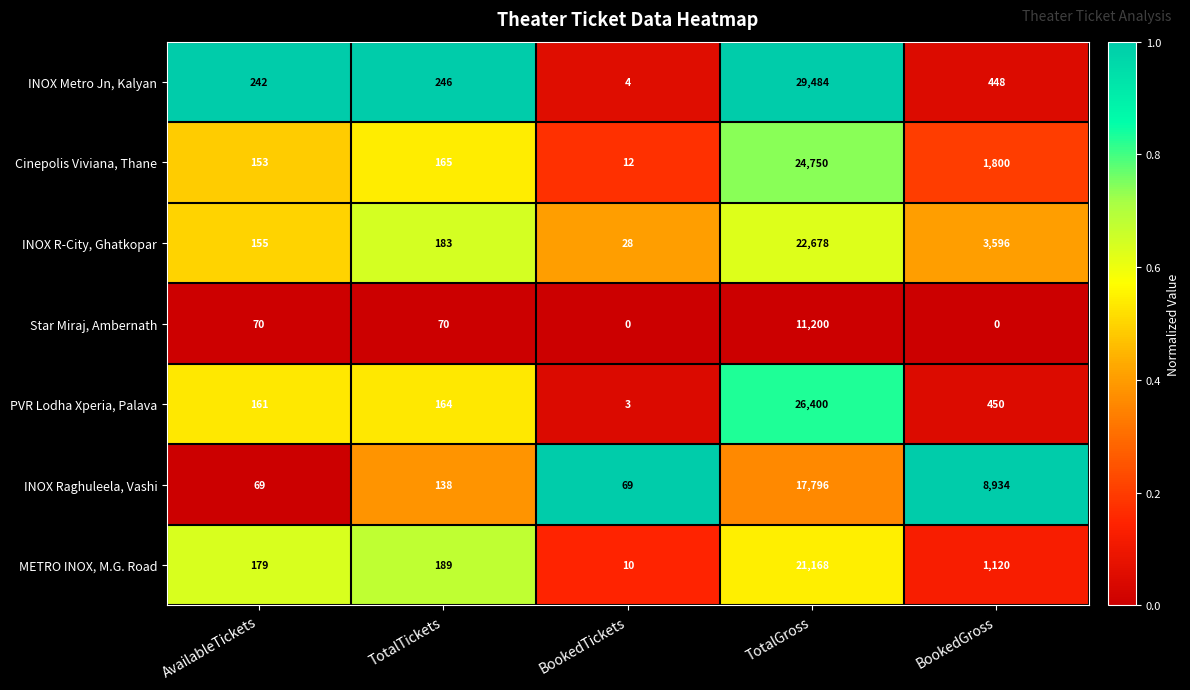

At TotalTickets, list the series in order from largest to smallest.

INOX Metro Jn, Kalyan, METRO INOX, M.G. Road, INOX R-City, Ghatkopar, Cinepolis Viviana, Thane, PVR Lodha Xperia, Palava, INOX Raghuleela, Vashi, Star Miraj, Ambernath